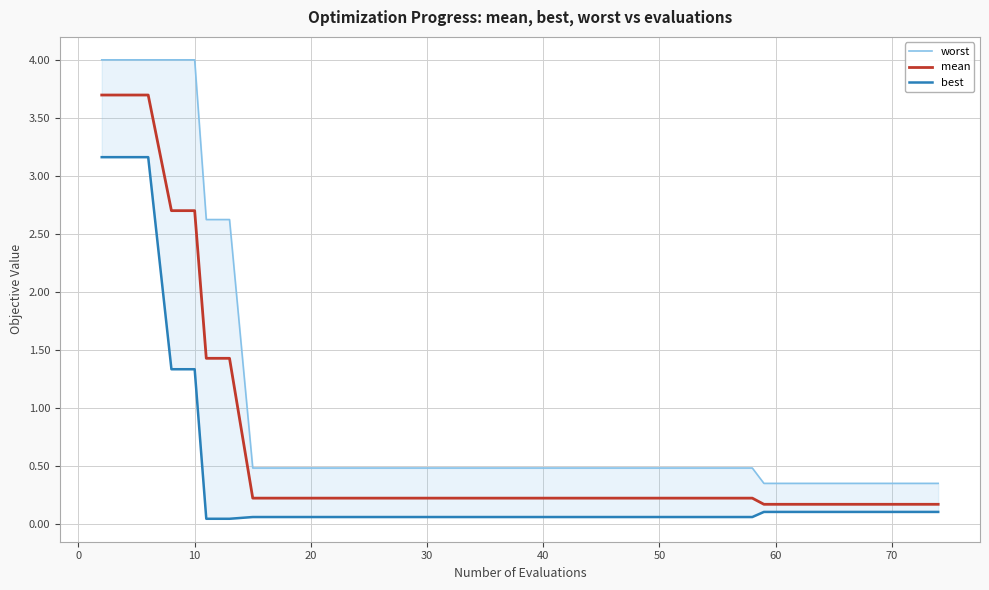

What is the sum of all worst values?

39.9